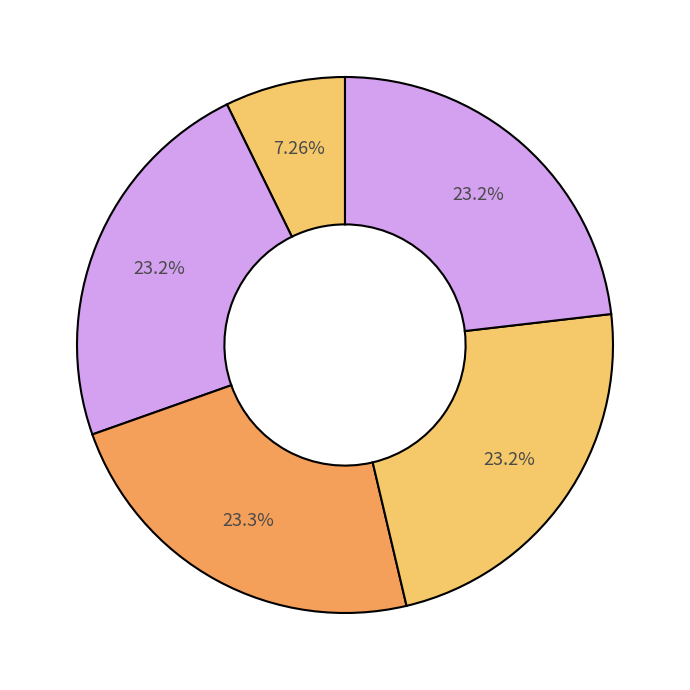

How many slices are in this pie chart?

5